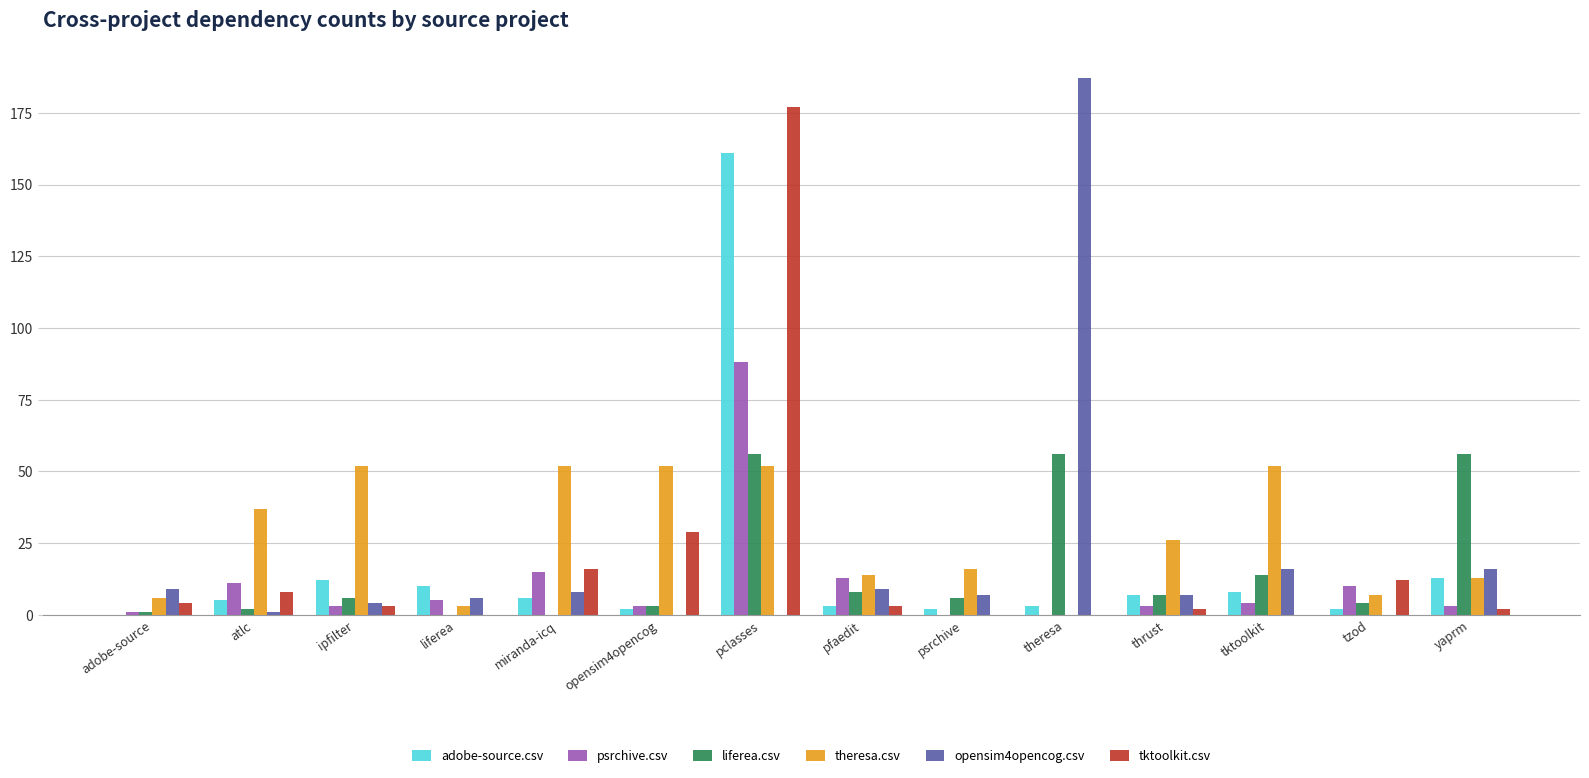

What is the difference between the tktoolkit.csv values at pfaedit and atlc?

5